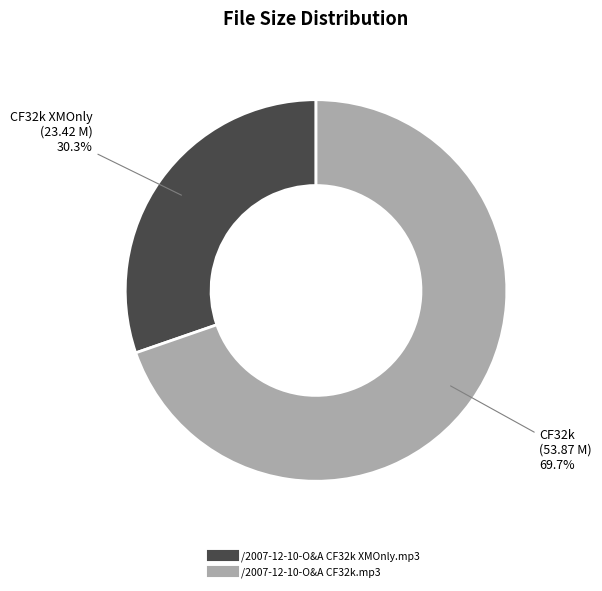

To the nearest percent, what is the average slice percentage?

50%